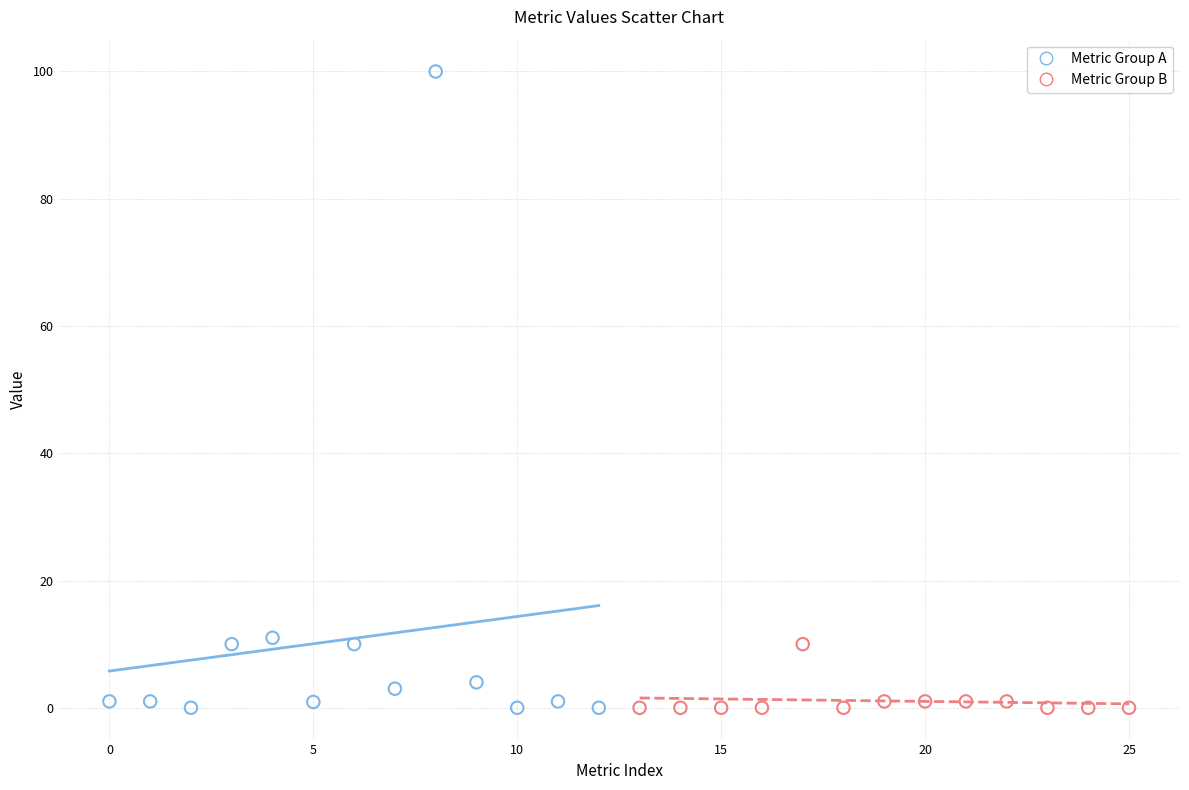

Which series has the widest spread of Y values?

Metric Group A